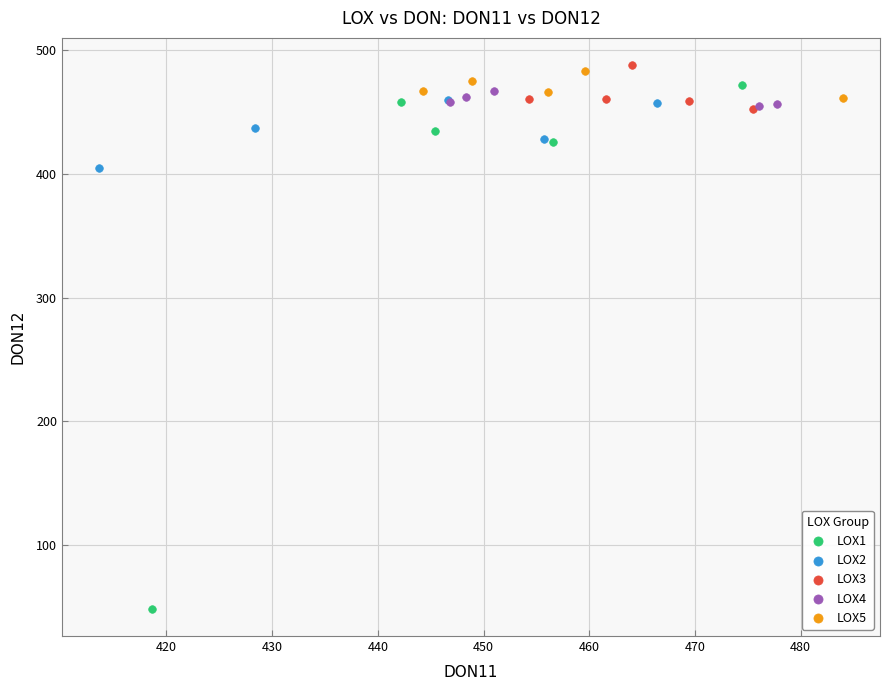

Which series contains the highest Y value?

LOX3